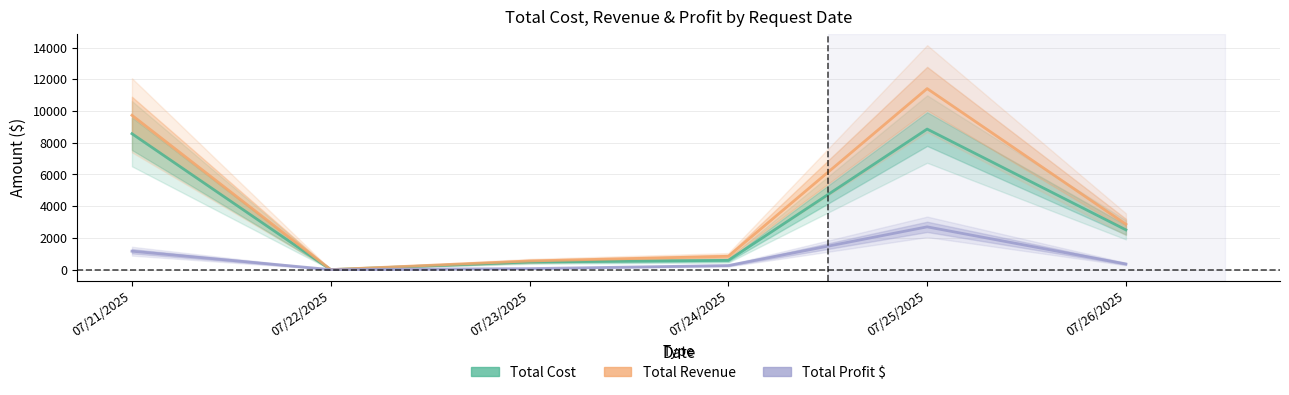

Reading left to right, transcribe all the data shown in this chart.

Total Cost: 07/21/2025=8568.0	07/22/2025=0.0	07/23/2025=483.0	07/24/2025=583.8	07/25/2025=8860.6	07/26/2025=2505.0
Total Revenue: 07/21/2025=9729.3	07/22/2025=0.0	07/23/2025=546.0	07/24/2025=840.0	07/25/2025=11412.8	07/26/2025=2859.0
Total Profit $: 07/21/2025=1161.3	07/22/2025=0.0	07/23/2025=63.0	07/24/2025=256.2	07/25/2025=2696.0	07/26/2025=354.0